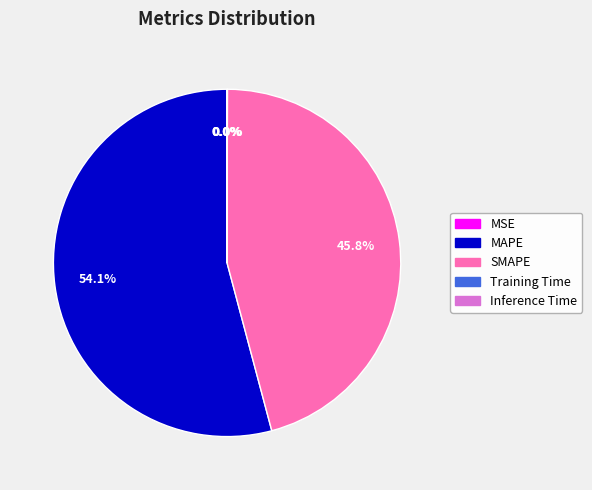

To the nearest percent, what is the difference between the largest and smallest slice percentages?

54%